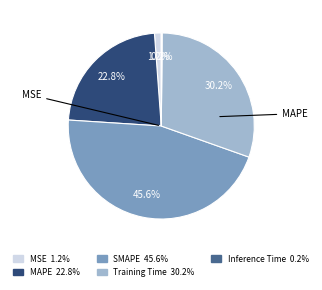

Does any single category account for the majority?

No